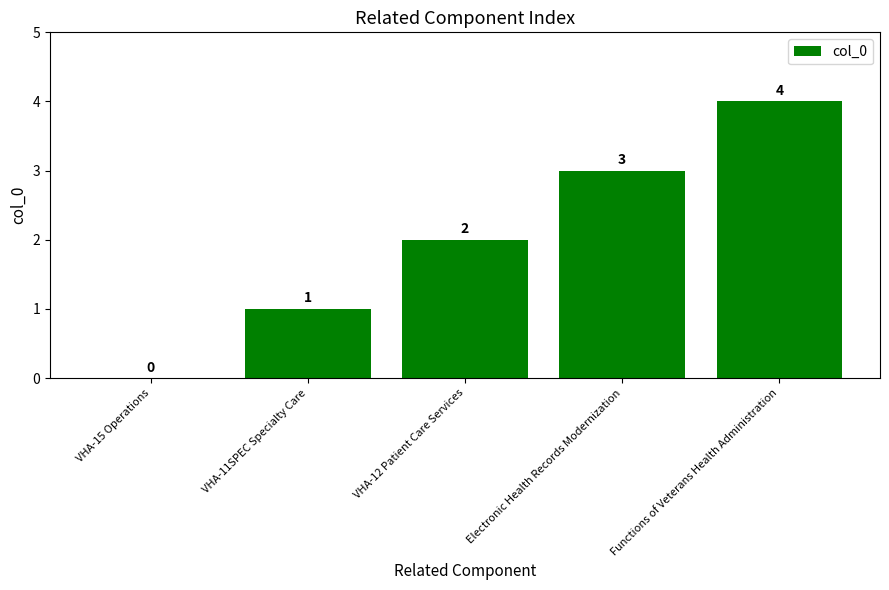

What is the greatest value displayed?

4